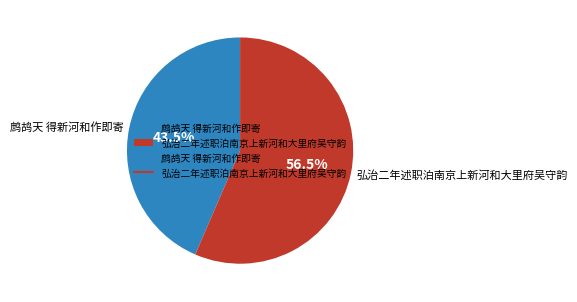

Does any single category account for the majority?

Yes